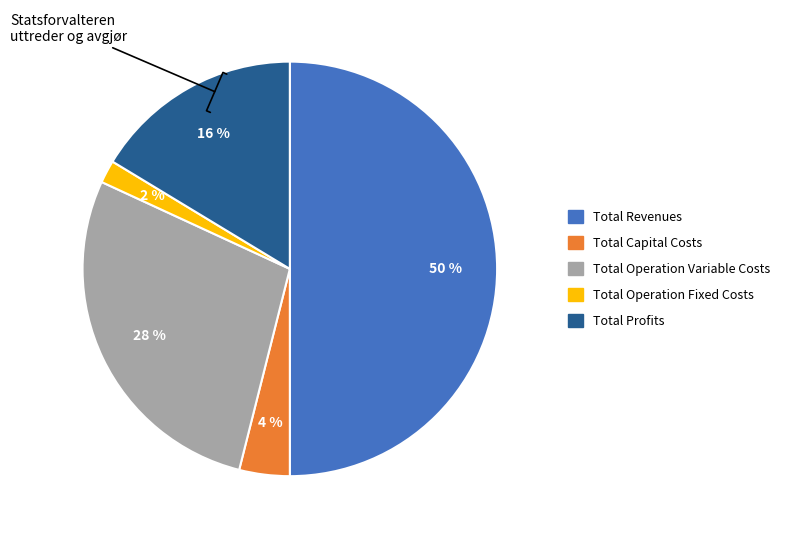

How many segments does this pie chart have?

5